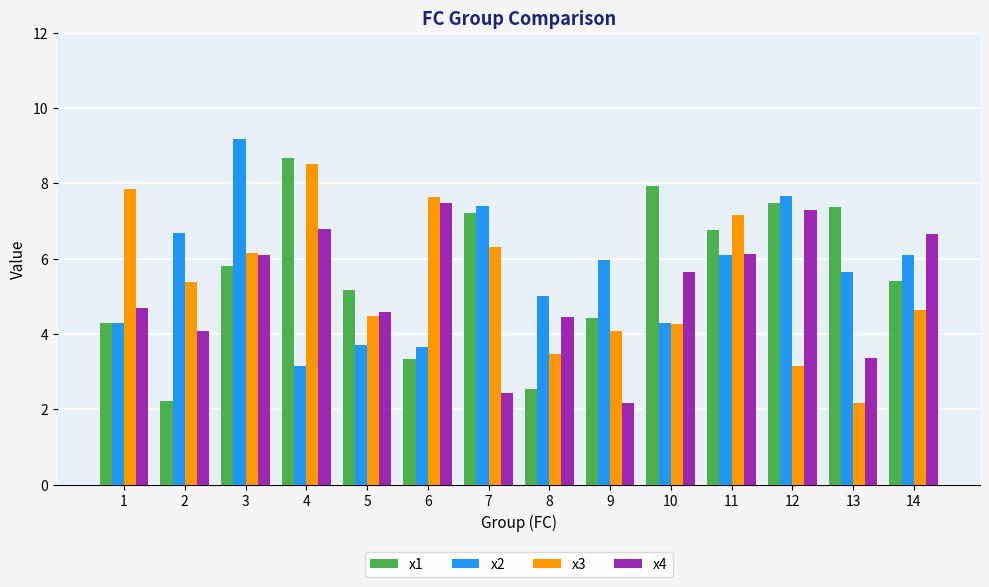

Reading left to right, what are all the values shown in this chart?

x1: 4.3	2.2	5.8	8.7	5.2	3.3	7.2	2.5	4.4	7.9	6.8	7.5	7.4	5.4
x2: 4.3	6.7	9.2	3.1	3.7	3.7	7.4	5.0	5.9	4.3	6.1	7.6	5.6	6.1
x3: 7.9	5.4	6.1	8.5	4.5	7.6	6.3	3.5	4.1	4.3	7.1	3.2	2.2	4.6
x4: 4.7	4.1	6.1	6.8	4.6	7.5	2.4	4.4	2.2	5.7	6.1	7.3	3.4	6.6